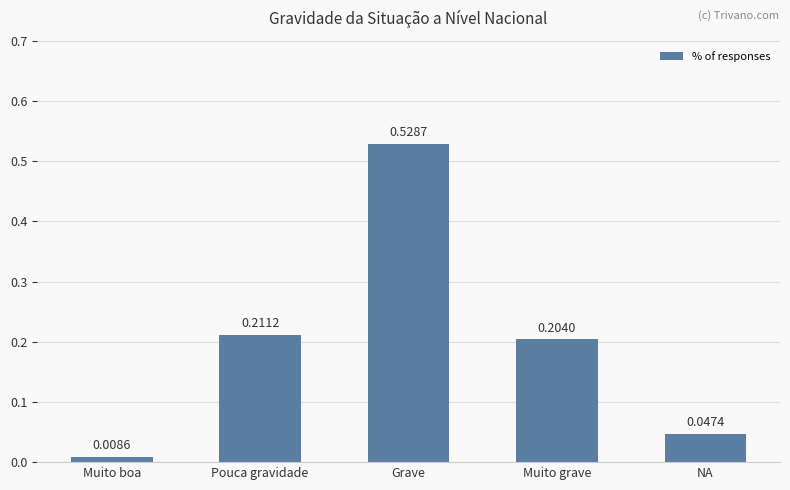

How many distinct data groups are displayed?

1